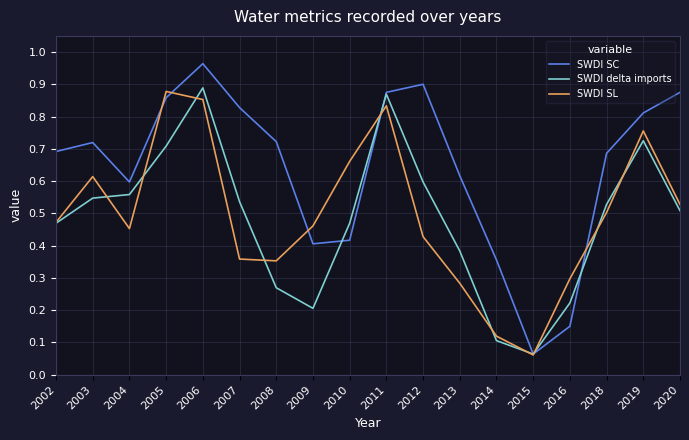

List the series in order of their peak value, highest first.

SWDI SC, SWDI delta imports, SWDI SL